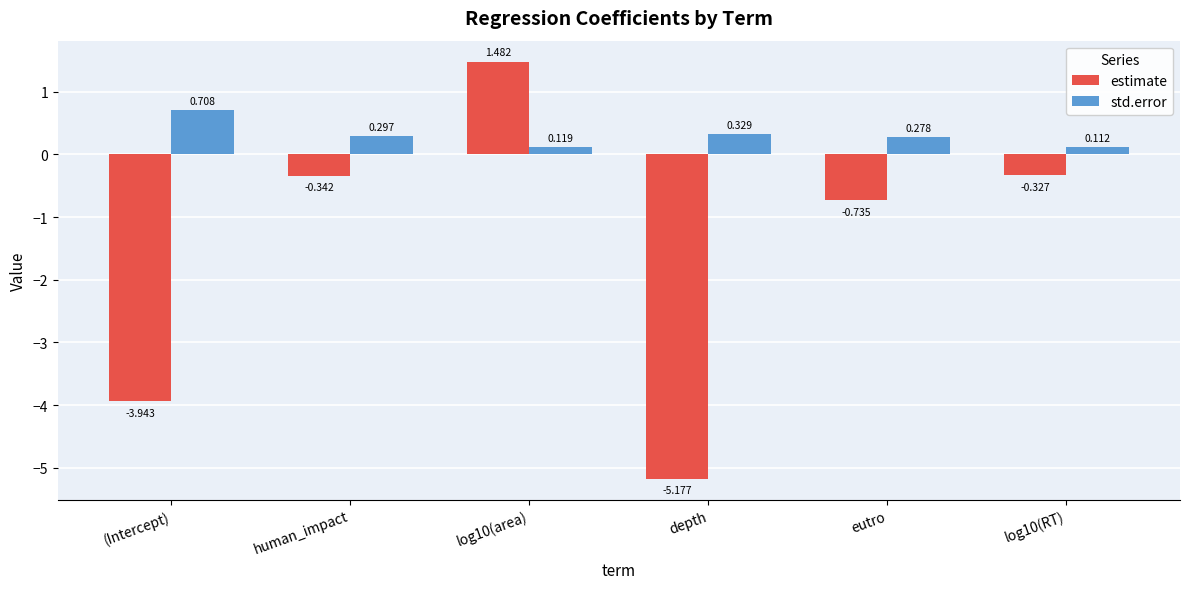

What is the difference between the second highest and second lowest values in the std.error series?

0.2